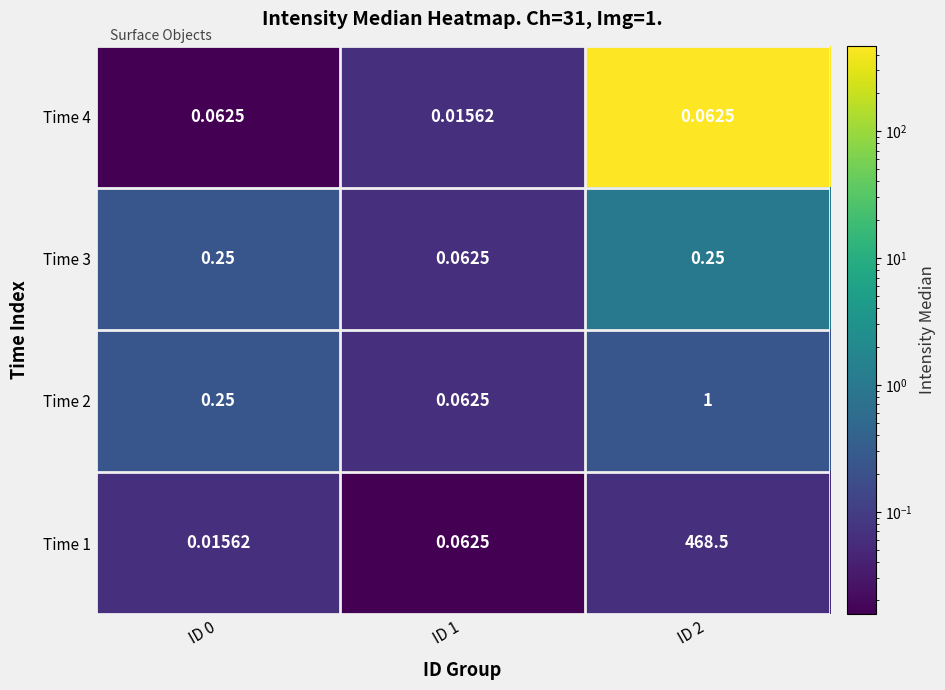

Is the value of Time 4 at ID 1 greater than the value of Time 2 at ID 2?

No